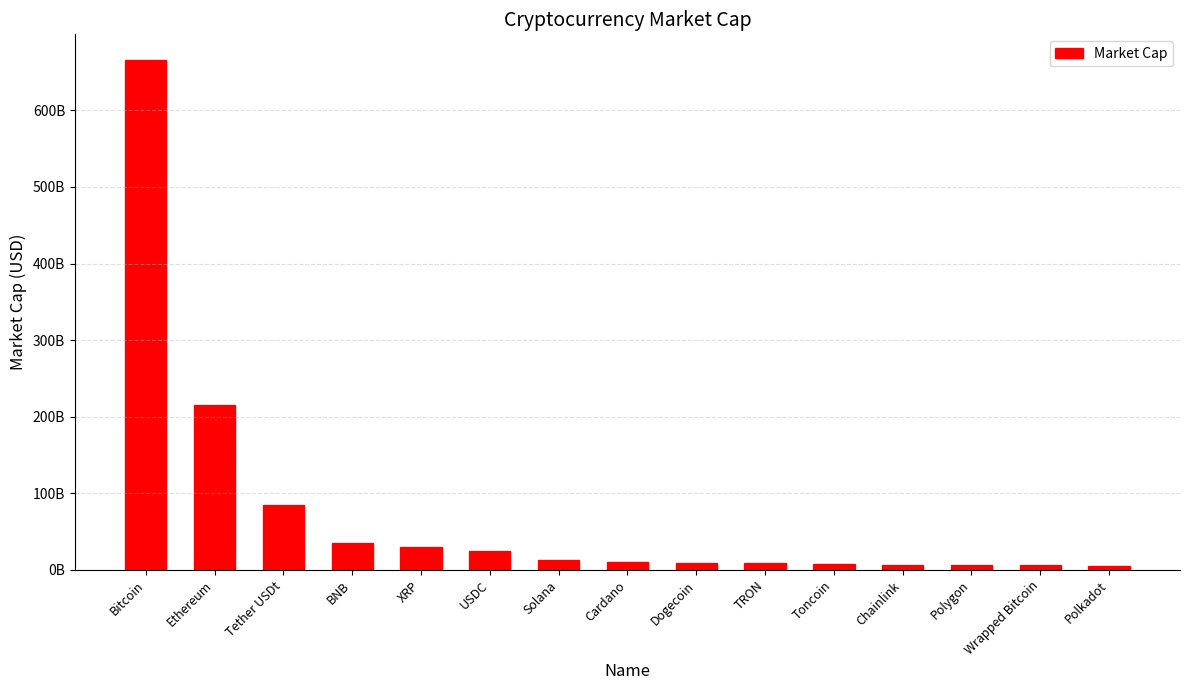

Does the chart contain any negative values?

No